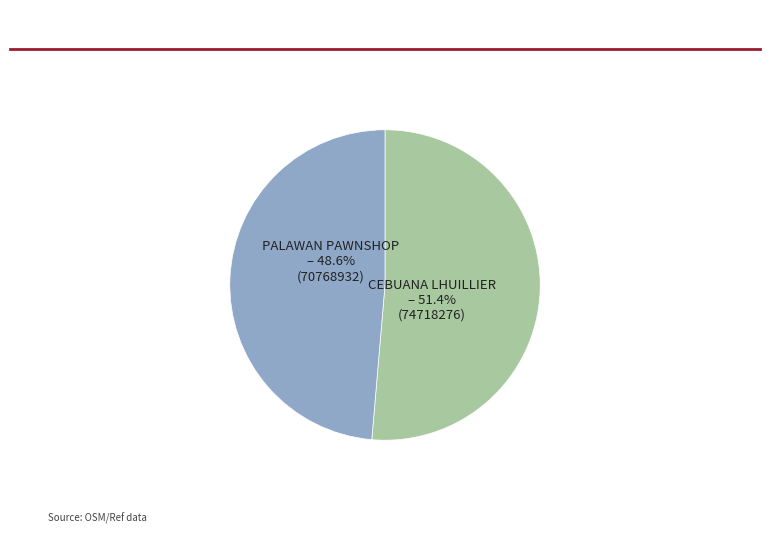

How many slices are in this pie chart?

2